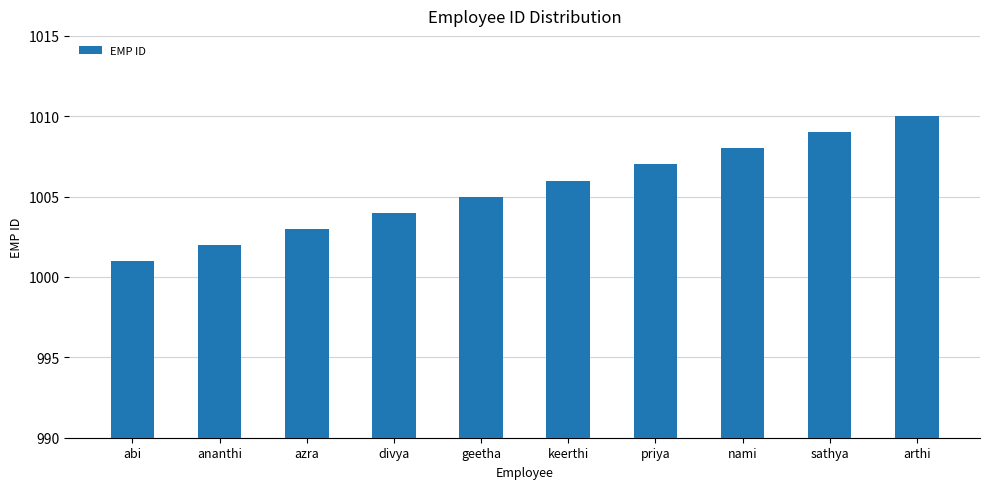

What value does the data have at divya?

1004